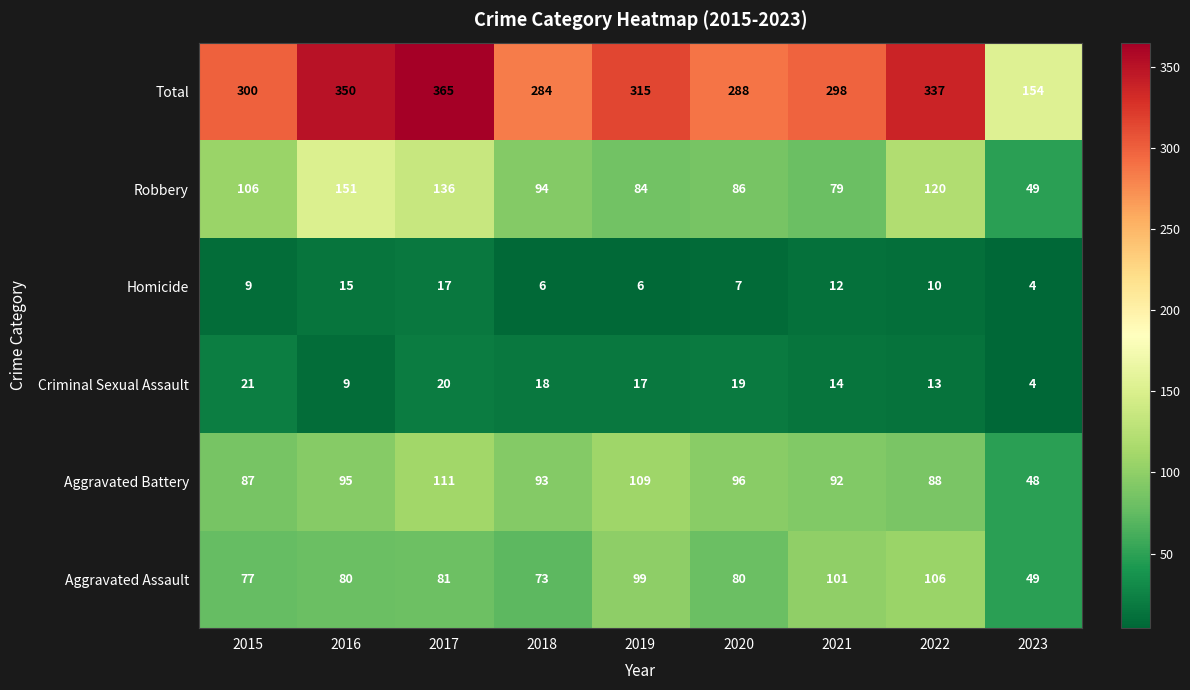

True or false: Homicide has a value of 25 at 2016.

False